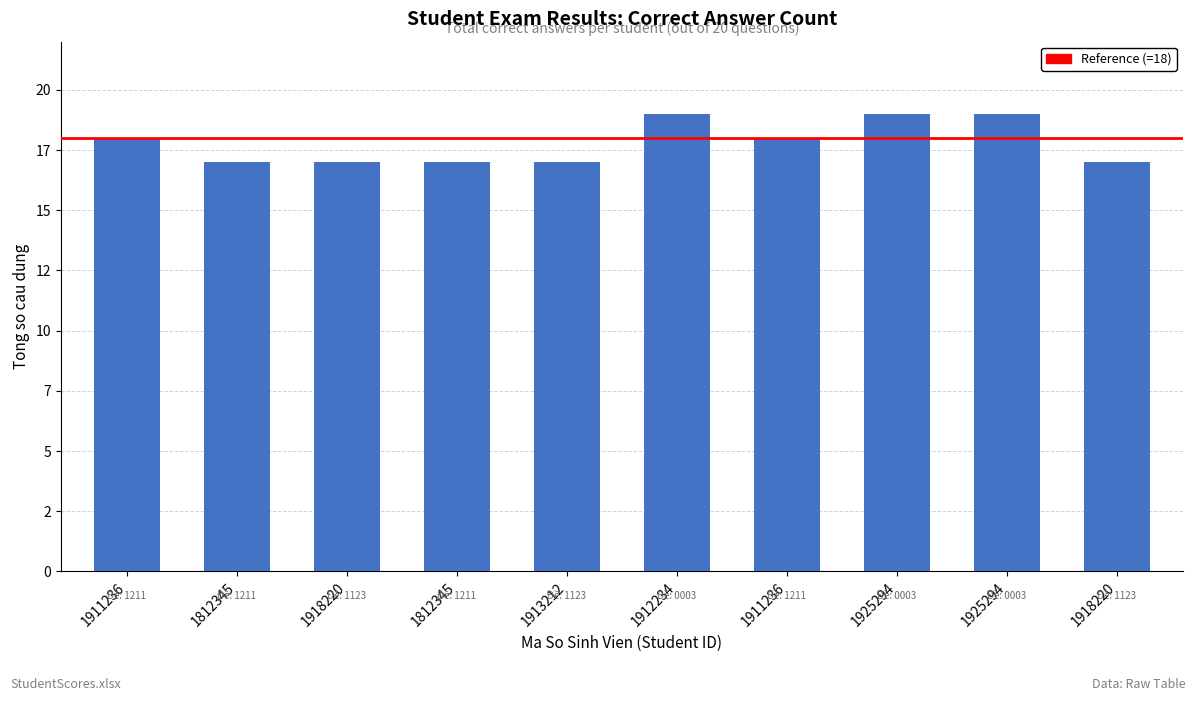

List the labels in order of value, smallest first.

1812345, 1918220, 1812345, 1913212, 1918220, 1911236, 1911236, 1912234, 1925294, 1925294